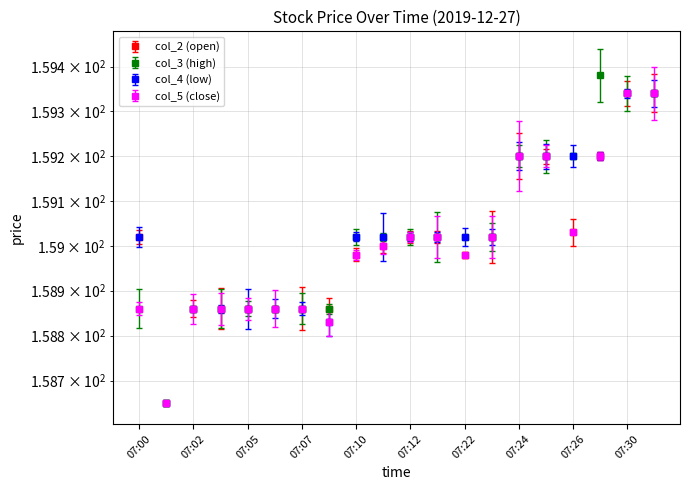

What is the maximum value for col_5 (close)?

159.3